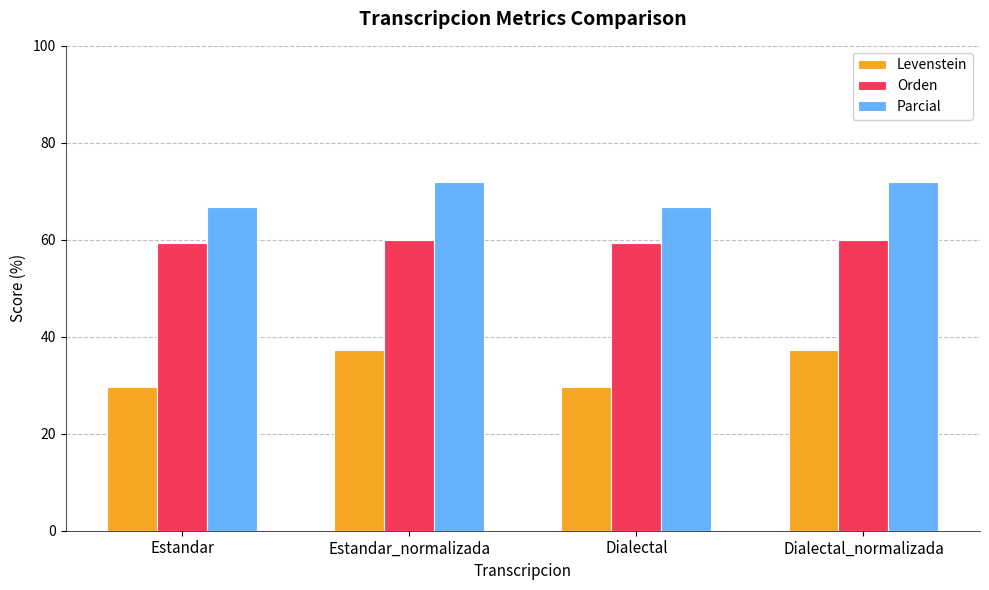

Between Estandar and Dialectal_normalizada, which series saw the biggest shift?

Levenstein